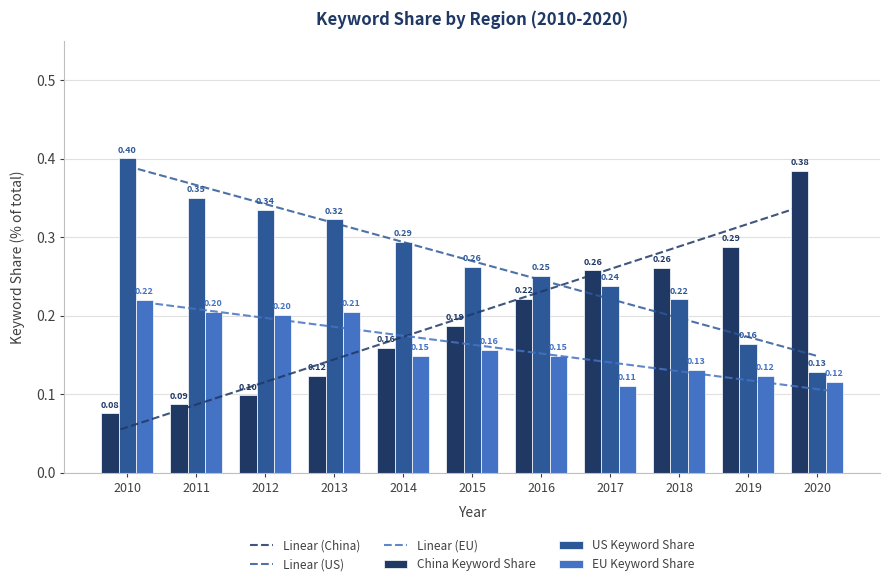

What value does the EU Keyword Share series have at 2011?

0.2